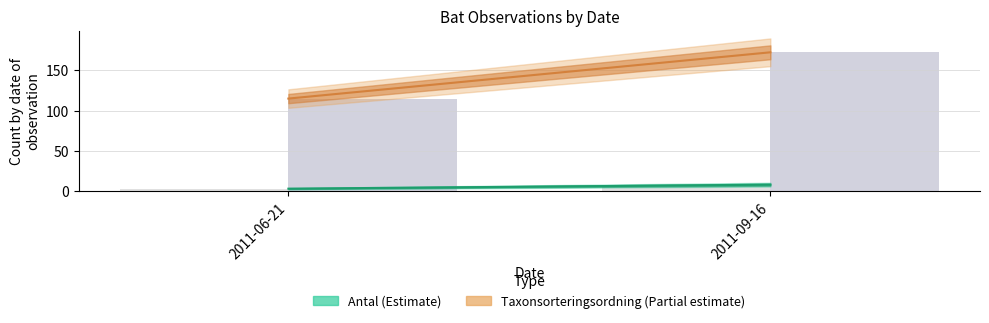

How many groups of bars are there?

2